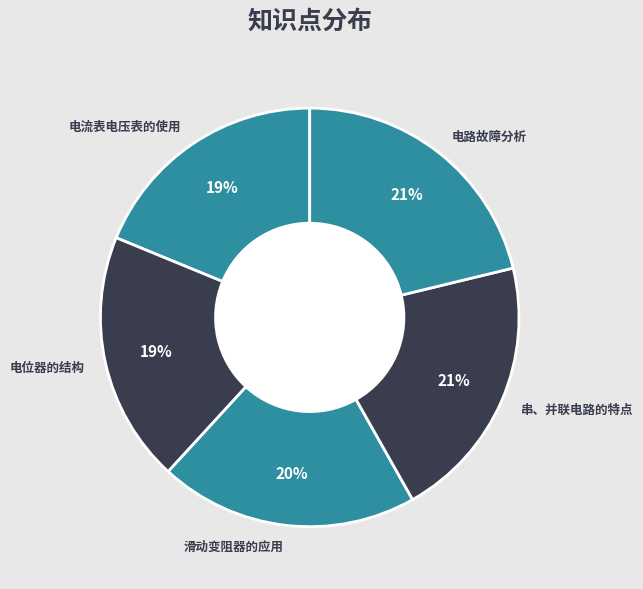

Is 串、并联电路的特点 the majority of the pie?

No